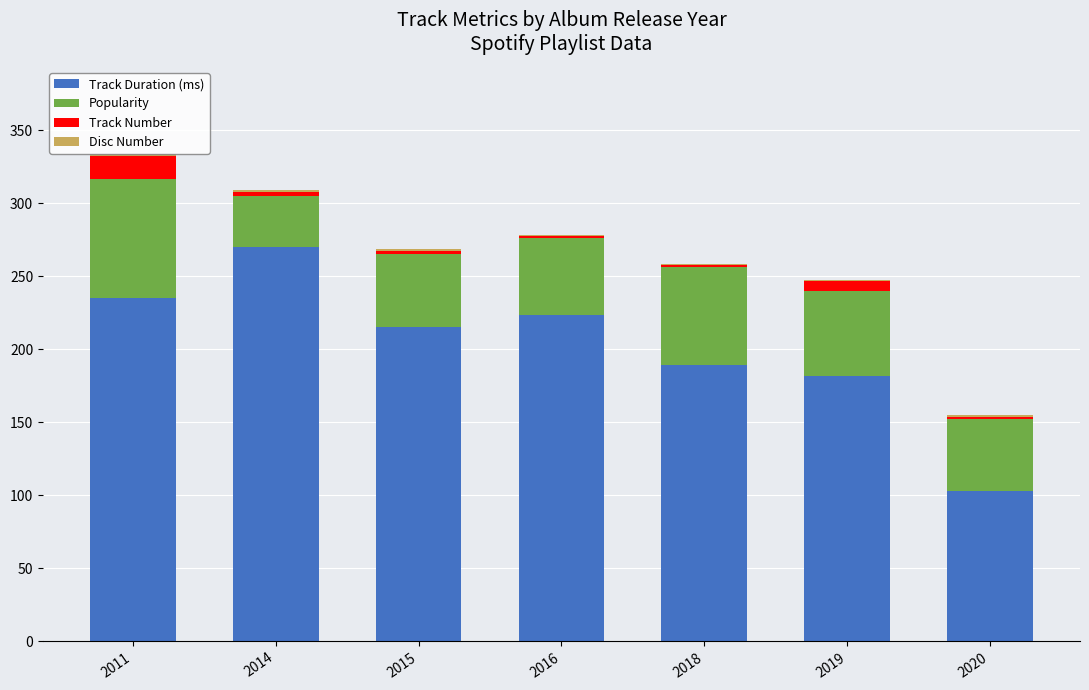

The value of Track Duration (ms) at 2019 is 181.5. True or false?

True